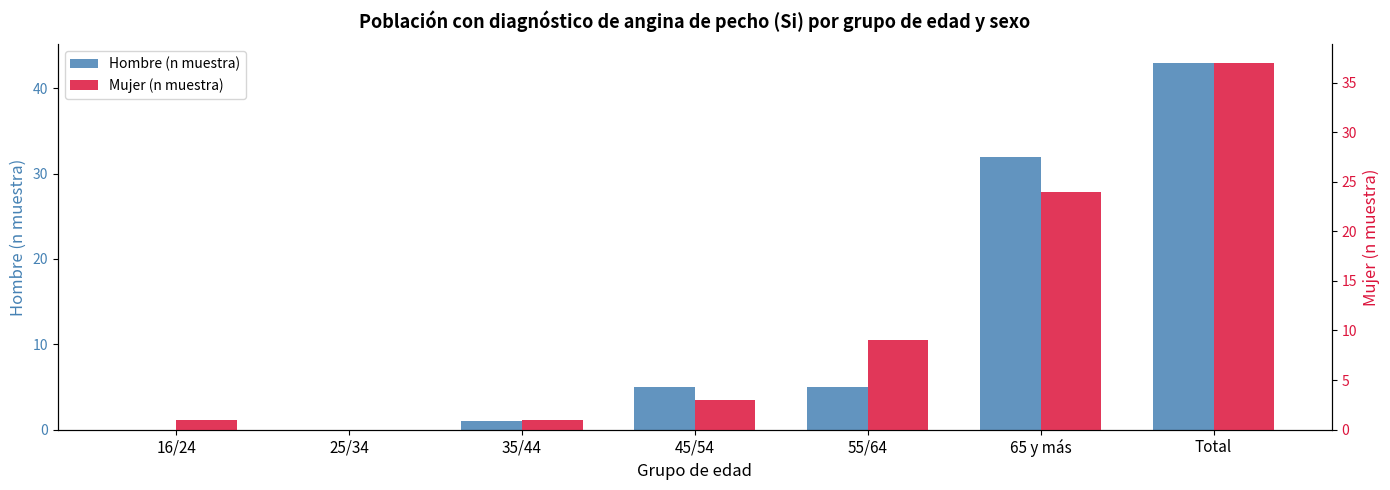

What is the value of the Hombre (n muestra) bar at the 3rd from the left?

1